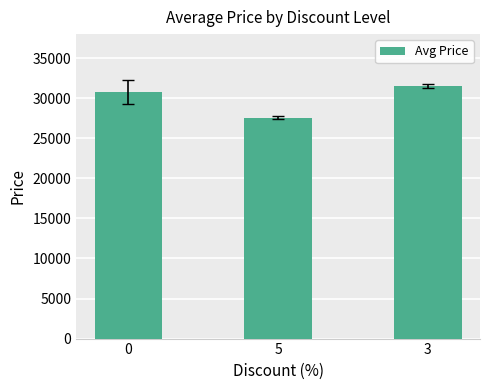

How many bars are there in total?

3